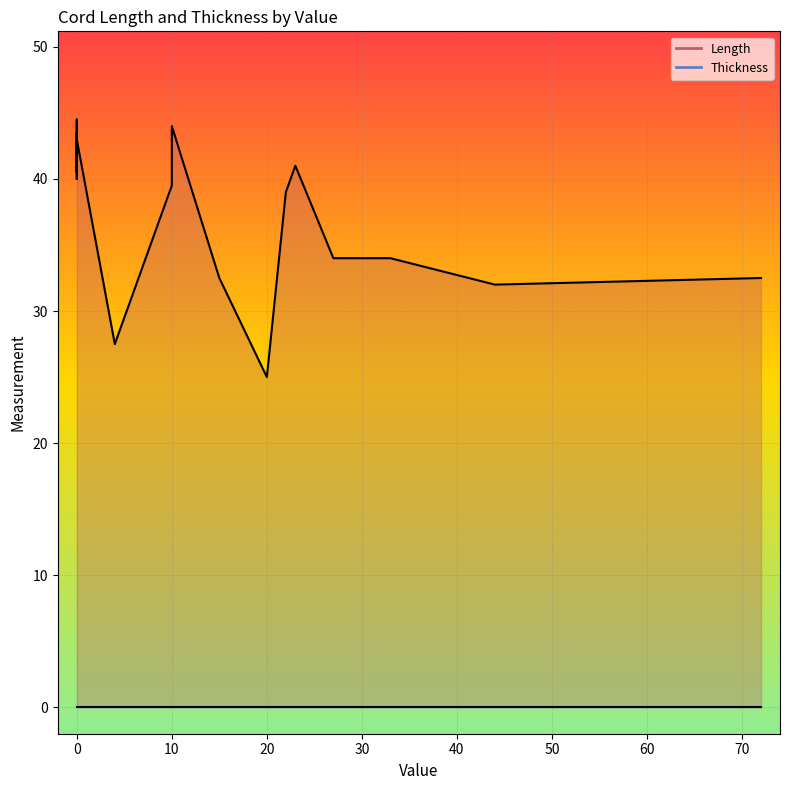

Is the value of Length at 22 greater than the value of Thickness at 4?

Yes